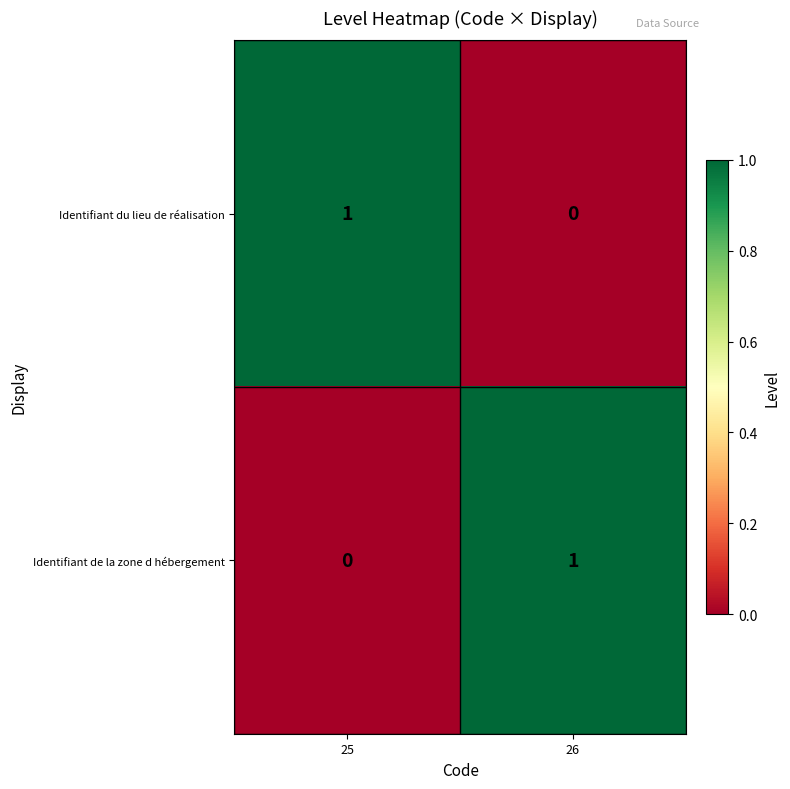

Where is Identifiant de la zone d hébergement nearest to the value 0?

25